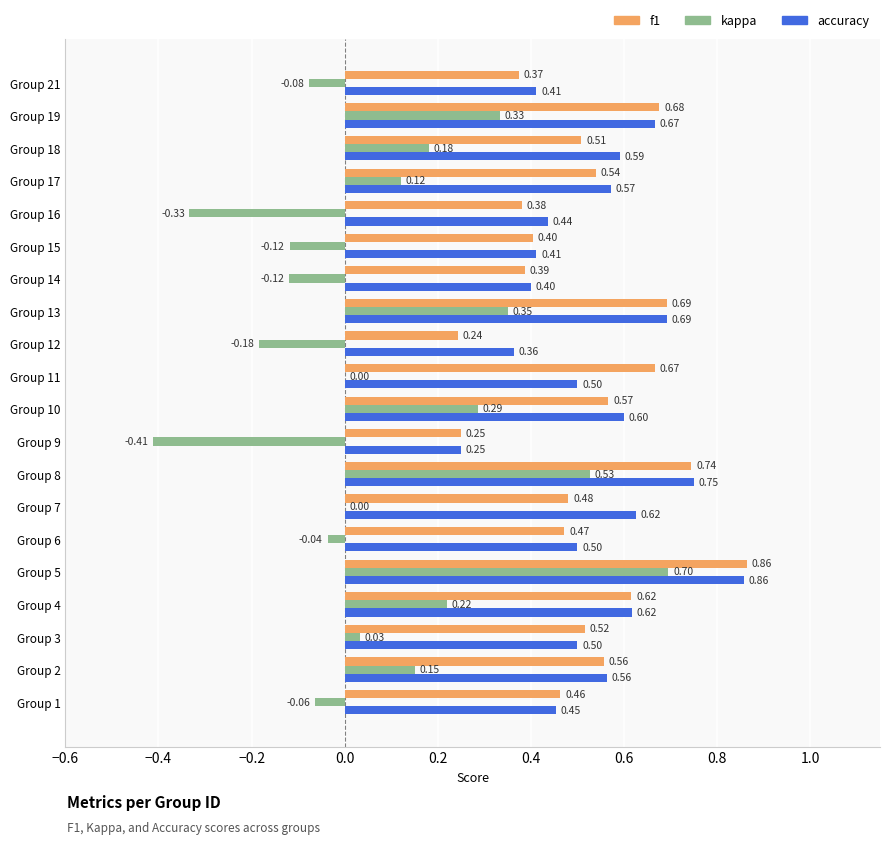

At which category is the sum across all series the highest?

Group 5